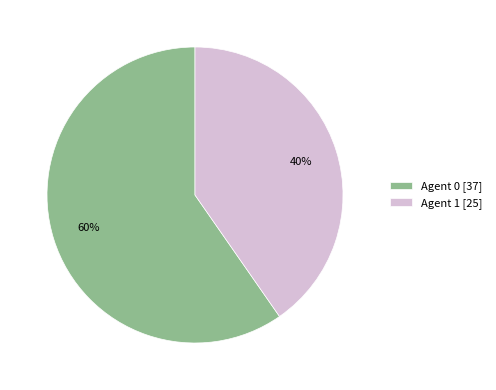

The Agent 1 [25] slice represents 40% of the pie. True or false?

True